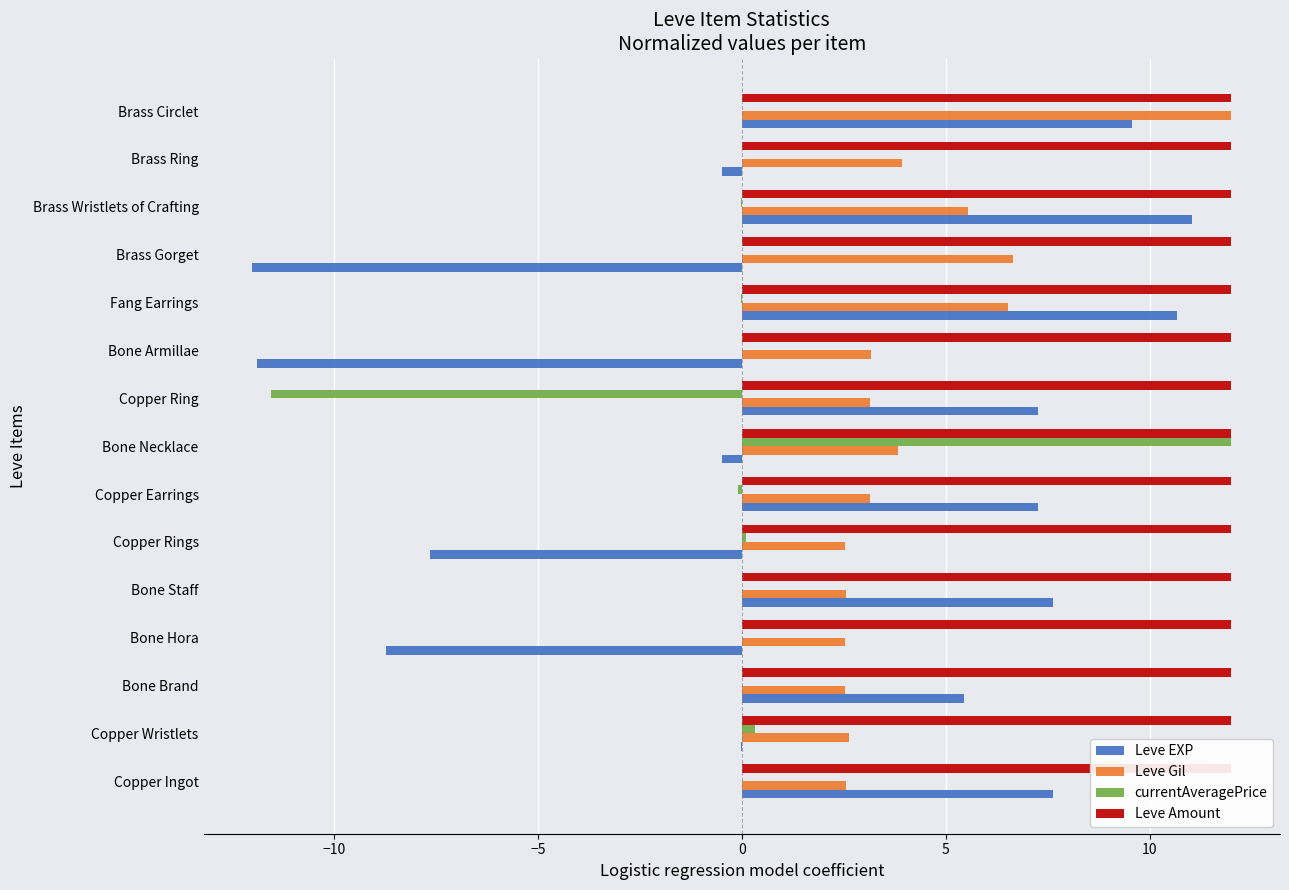

What are all the series names shown in the legend?

Leve EXP, Leve Gil, currentAveragePrice, Leve Amount